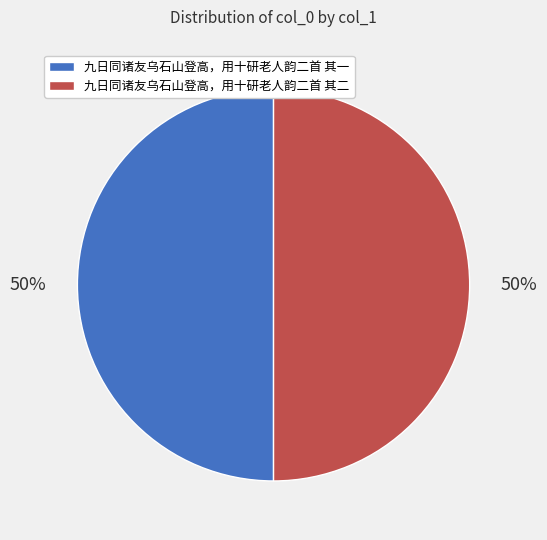

Approximately how many times larger is the value at 九日同诸友乌石山登高，用十研老人韵二首 其一 compared to 九日同诸友乌石山登高，用十研老人韵二首 其二?

1.0